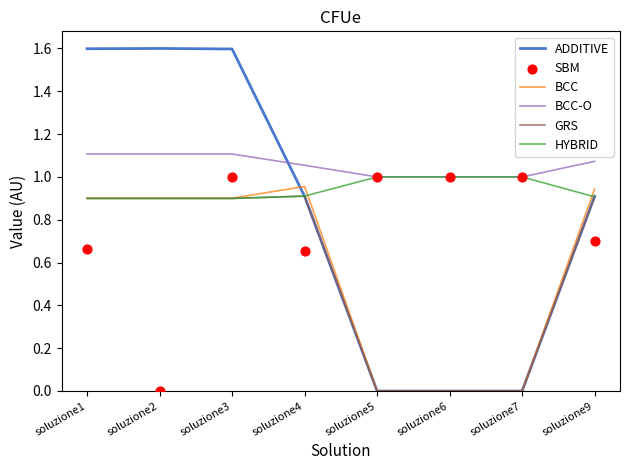

Which series reaches the minimum Y coordinate?

ADDITIVE